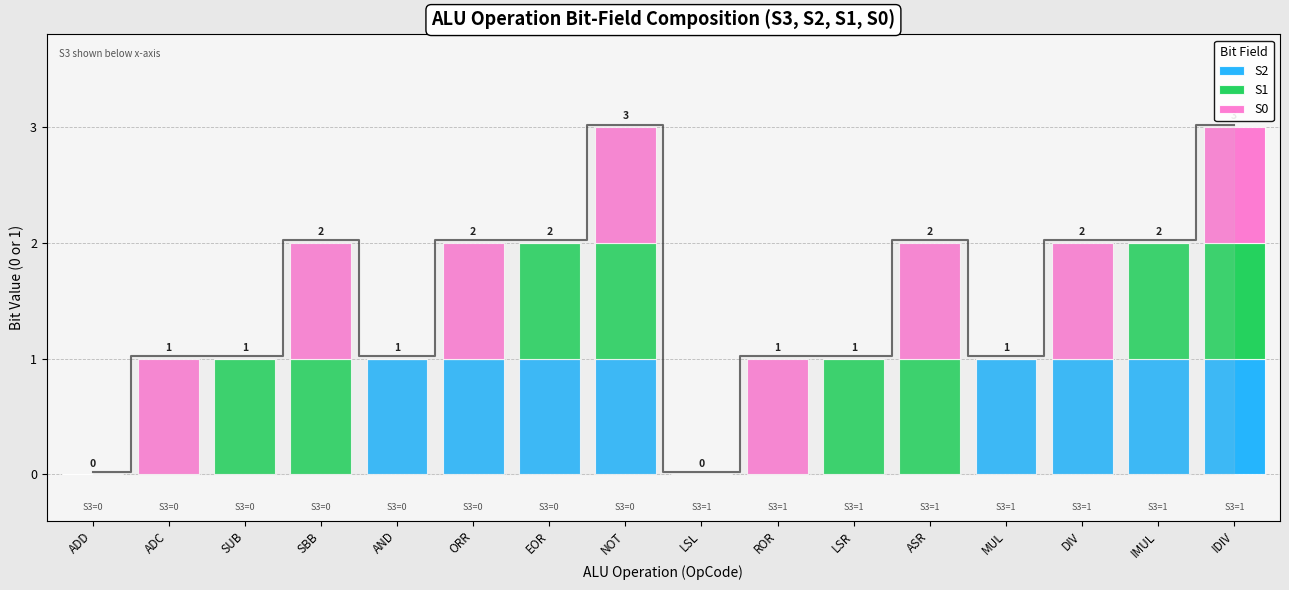

List the series in order of their peak value, highest first.

S2, S1, S0